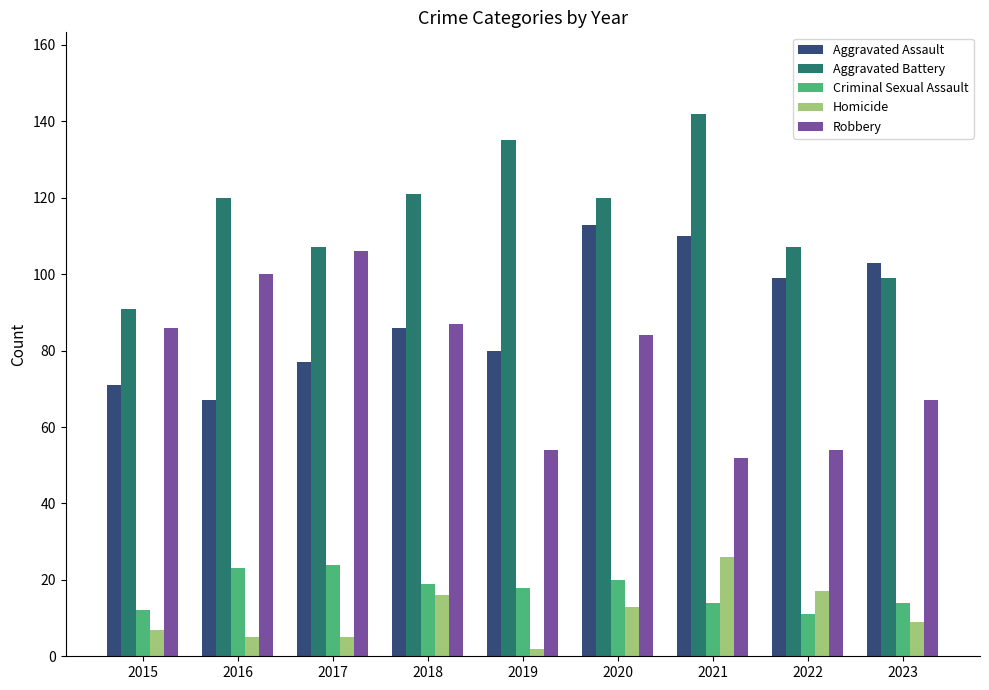

Is it true that Robbery equals 106 at 2017?

True